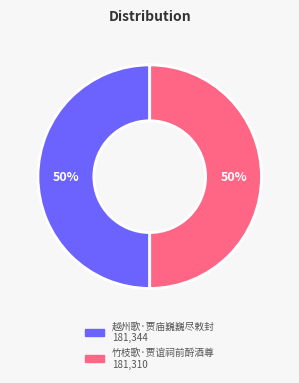

To the nearest percent, what is the combined percentage of 越州歌·贾庙巍巍尽敕封 and 竹枝歌·贾谊祠前酹酒尊?

100%